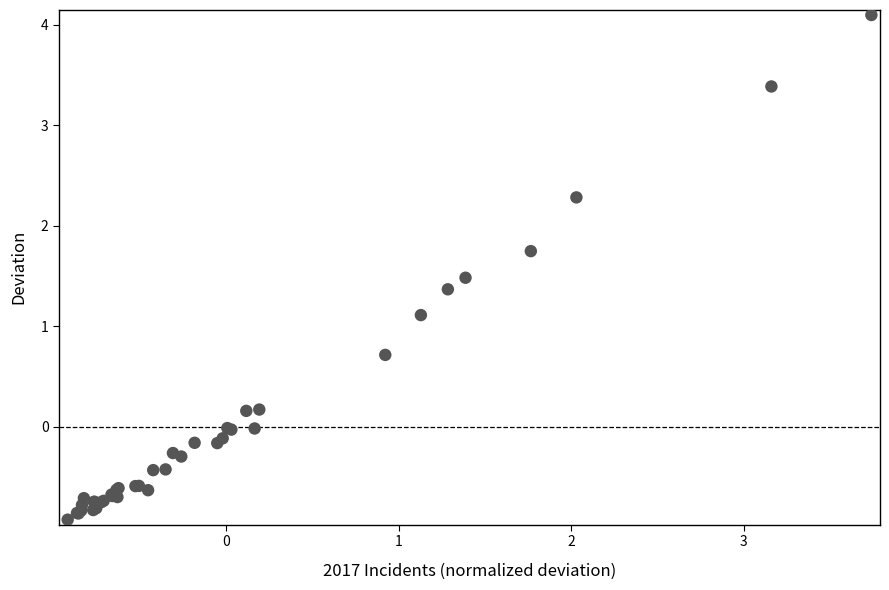

What Y value in the scatter plot is closest to 1?

1.1